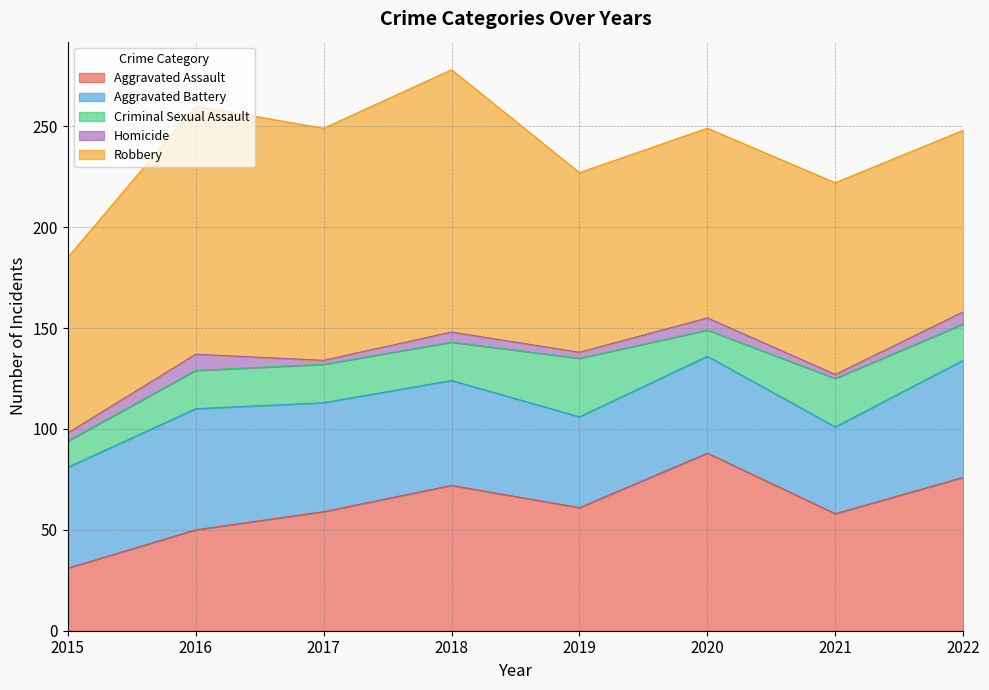

Which series changed the most between 2018 and 2020?

Robbery